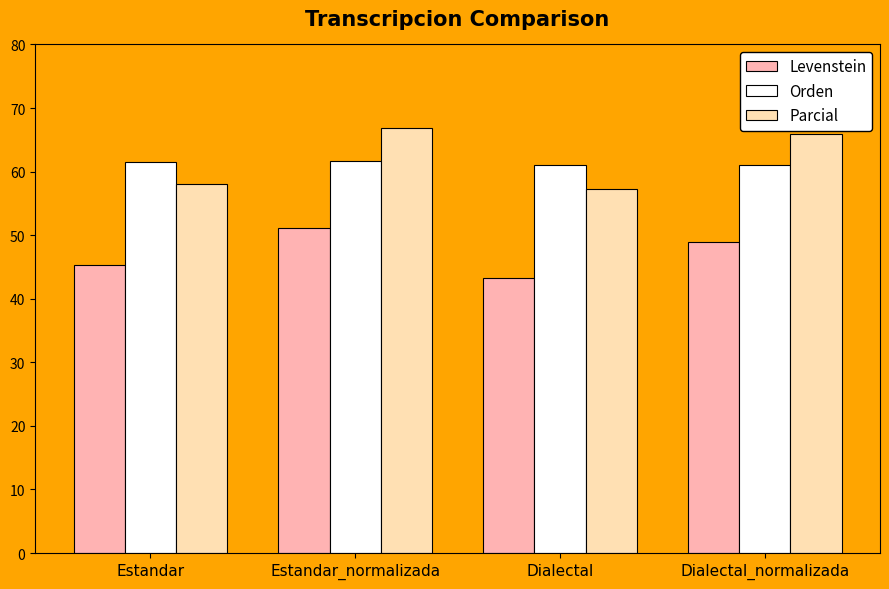

The value of Parcial at Dialectal is 57.2. True or false?

True